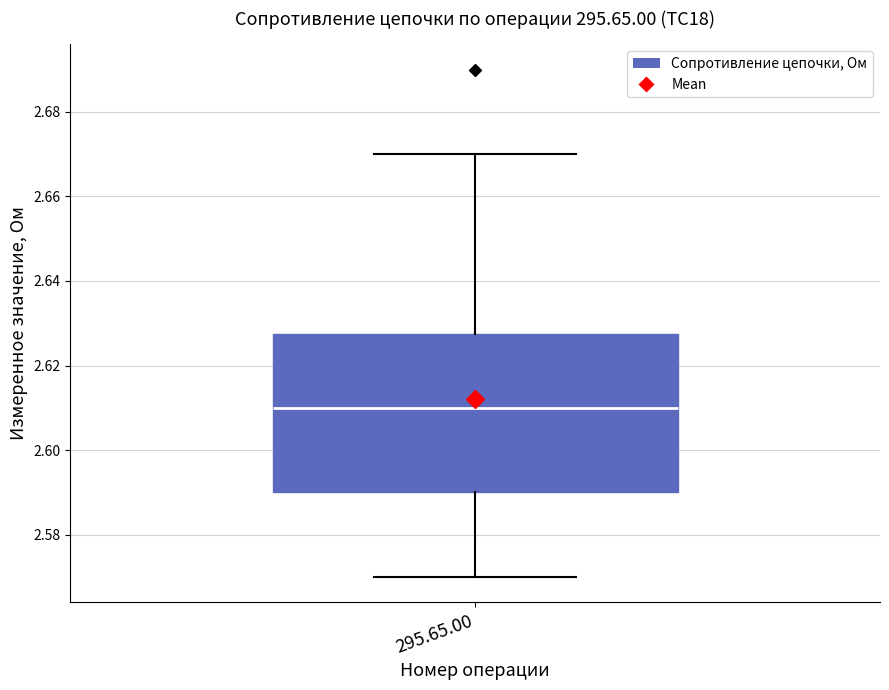

Transcribe this box plot: give where the median line is, the range the box spans, and where the two whiskers end, as read against the y-axis. The values are not printed on the chart, so give them approximately, as read against the axis.

median 2.610, box 2.590 to 2.628, whiskers 2.570 to 2.670